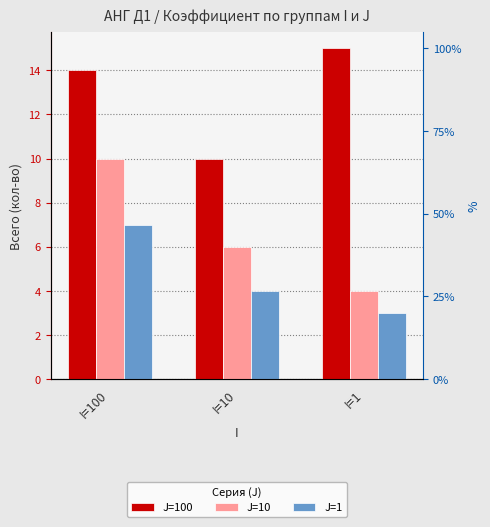

List the labels in order of J=10 value, largest first.

I=100, I=10, I=1